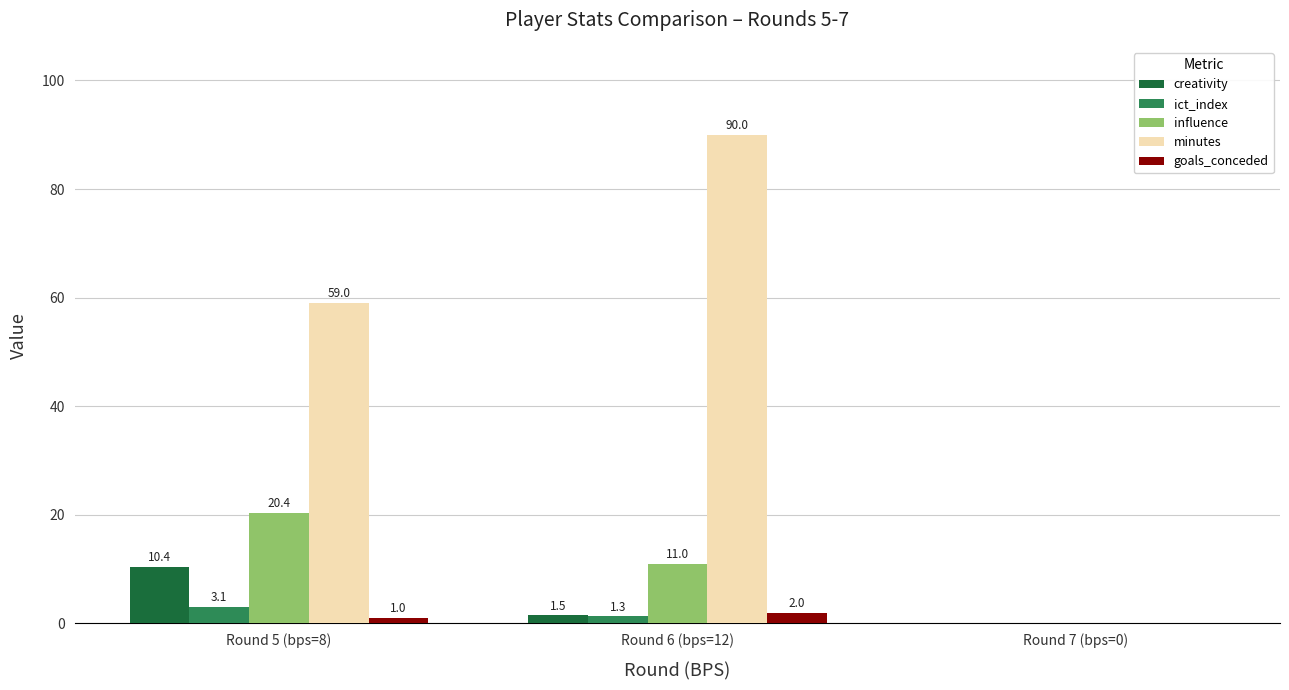

How many positive values does the creativity series have?

2